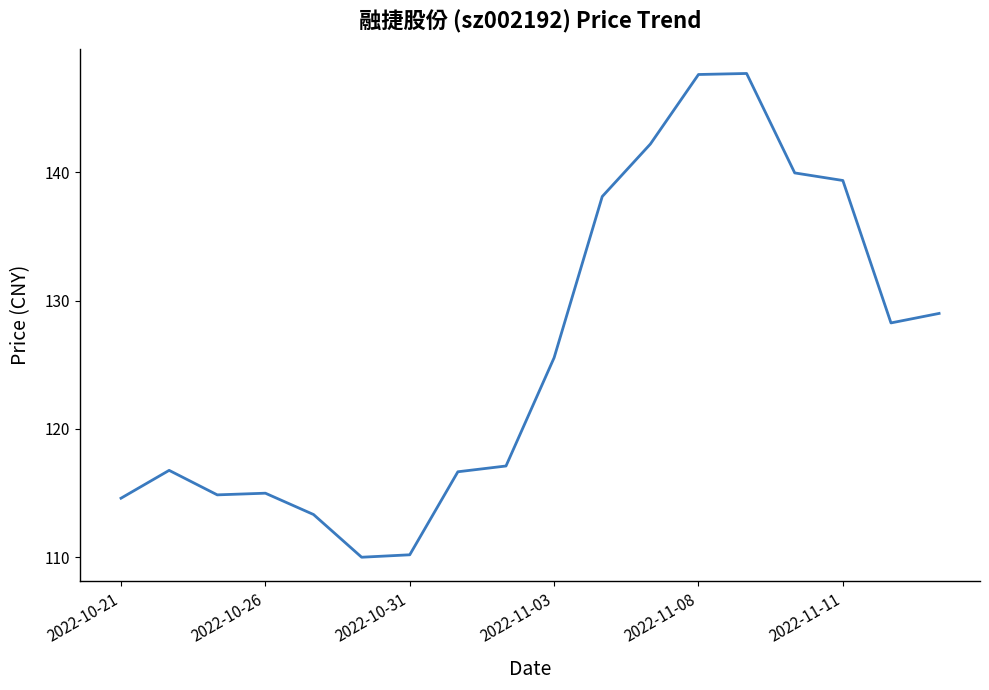

What is the smallest value displayed?

110.0